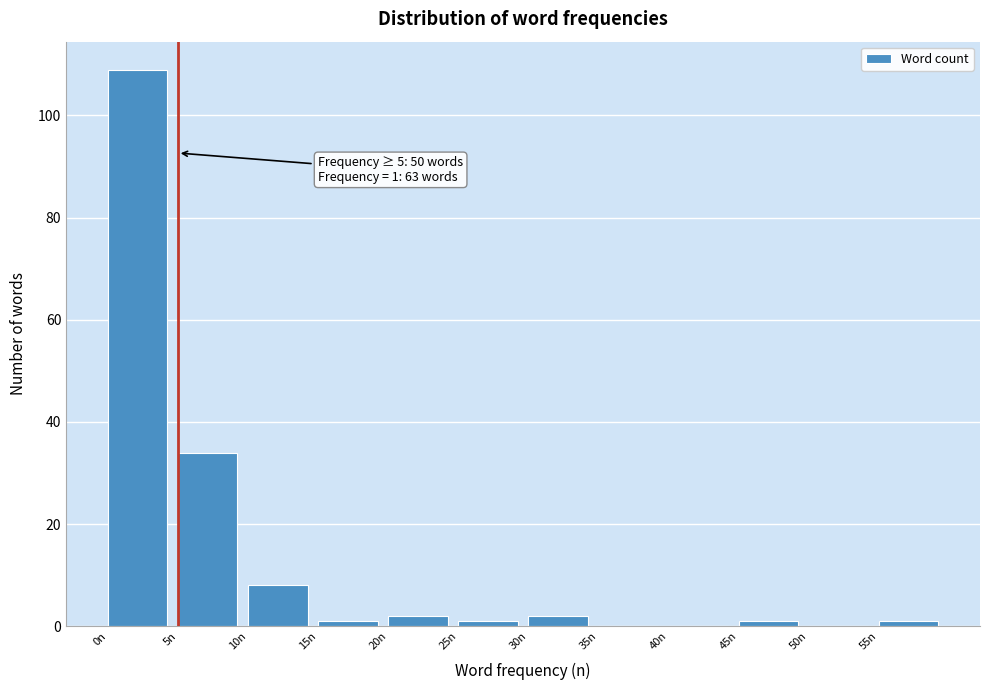

Over which range of the x-axis is the bar tallest?

0 to 5